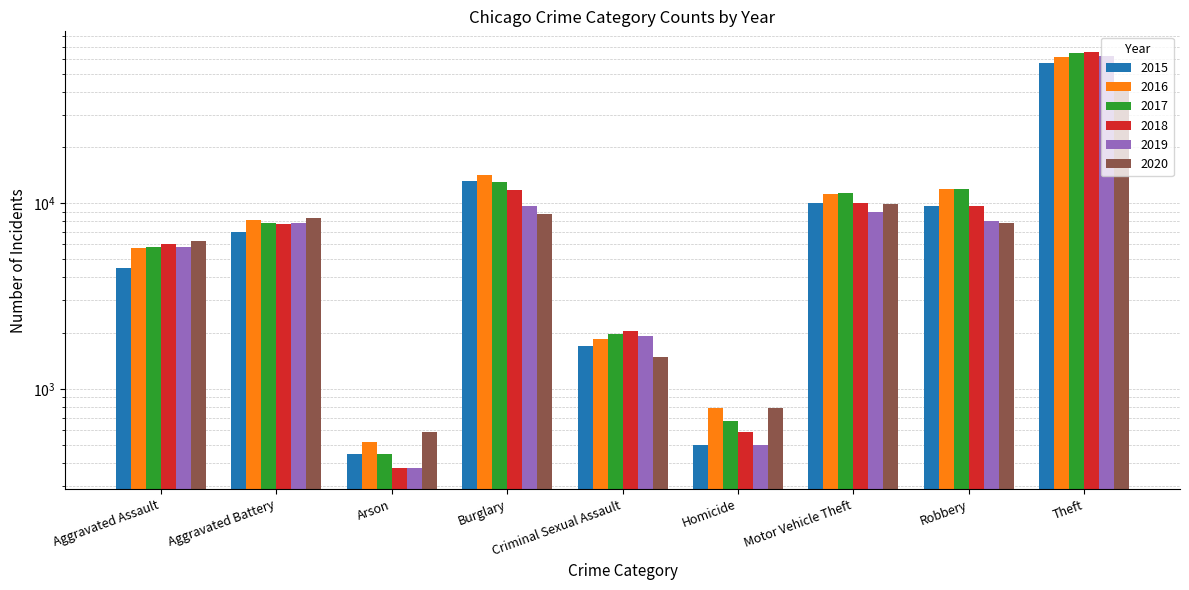

Reading left to right, what are all the values shown in this chart?

2015: Aggravated Assault=4480	Aggravated Battery=7019	Arson=448	Burglary=13184	Criminal Sexual Assault=1705	Homicide=496	Motor Vehicle Theft=10068	Robbery=9638	Theft=57351
2016: Aggravated Assault=5713	Aggravated Battery=8085	Arson=515	Burglary=14289	Criminal Sexual Assault=1854	Homicide=786	Motor Vehicle Theft=11285	Robbery=11960	Theft=61623
2017: Aggravated Assault=5793	Aggravated Battery=7845	Arson=444	Burglary=13001	Criminal Sexual Assault=1979	Homicide=672	Motor Vehicle Theft=11380	Robbery=11880	Theft=64386
2018: Aggravated Assault=6002	Aggravated Battery=7735	Arson=373	Burglary=11747	Criminal Sexual Assault=2042	Homicide=588	Motor Vehicle Theft=9985	Robbery=9681	Theft=65290
2019: Aggravated Assault=5841	Aggravated Battery=7858	Arson=376	Burglary=9638	Criminal Sexual Assault=1921	Homicide=499	Motor Vehicle Theft=8978	Robbery=7995	Theft=62496
2020: Aggravated Assault=6265	Aggravated Battery=8321	Arson=588	Burglary=8758	Criminal Sexual Assault=1493	Homicide=787	Motor Vehicle Theft=9959	Robbery=7855	Theft=41343